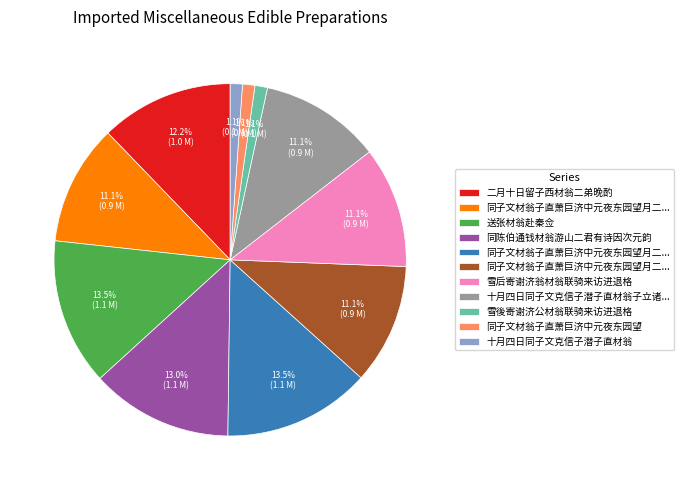

Is there a majority slice in this chart?

No